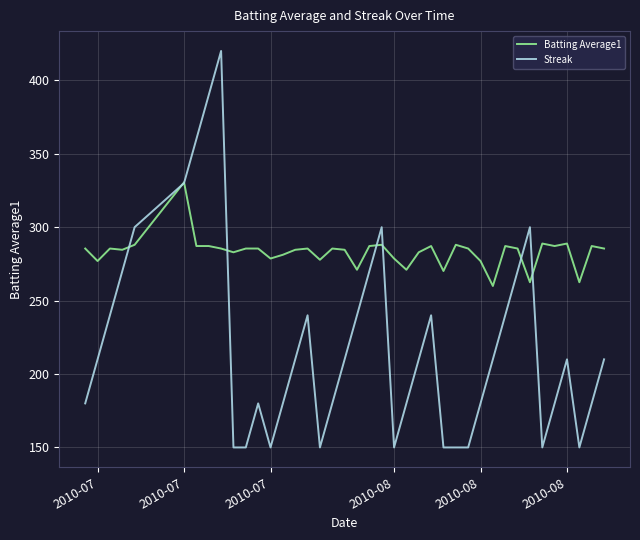

What is the average value of the Batting Average1 series?

283.1